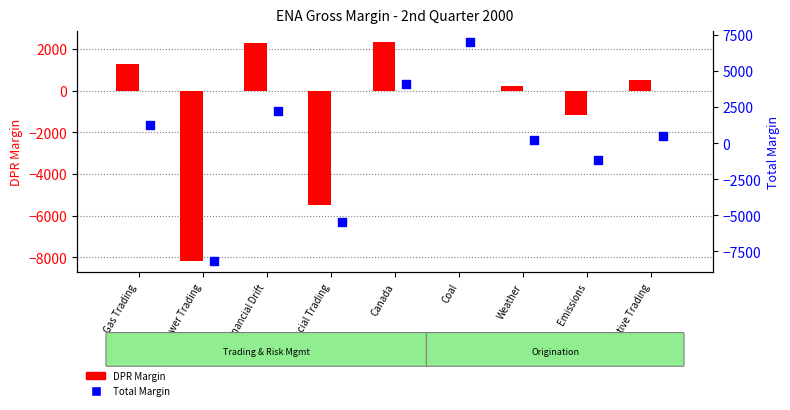

Is the value of Total Margin at Coal greater than the value of DPR Margin at Executive Trading?

Yes